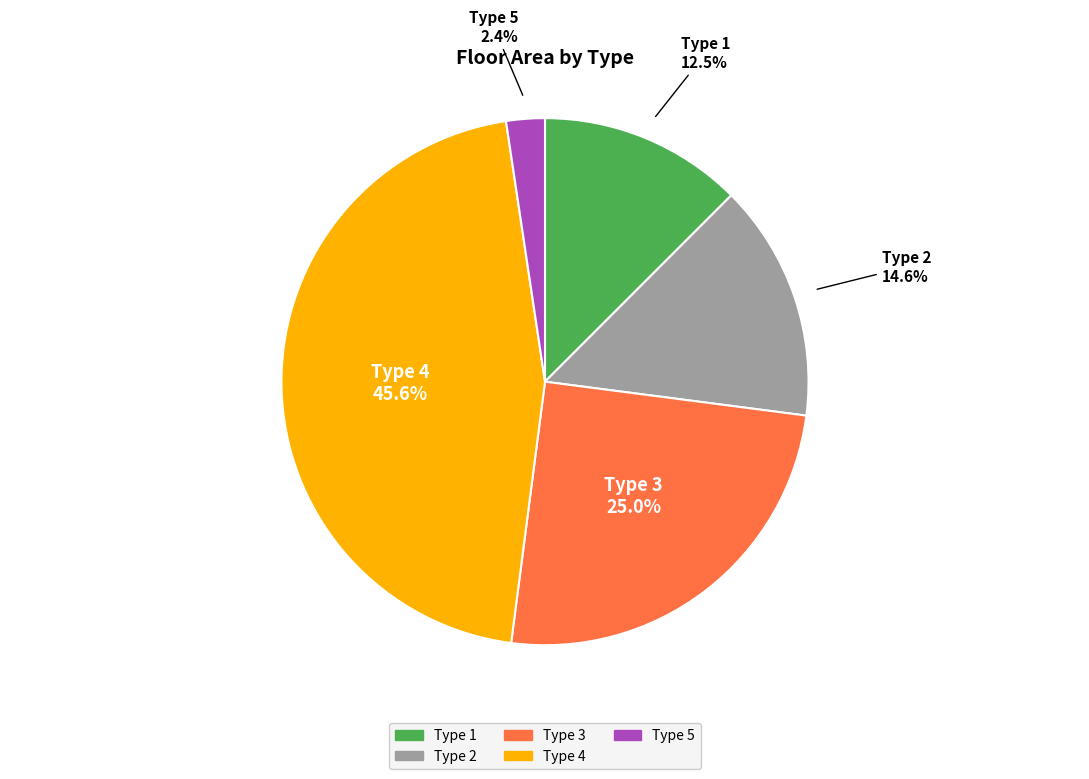

Count the number of slices in the pie.

5